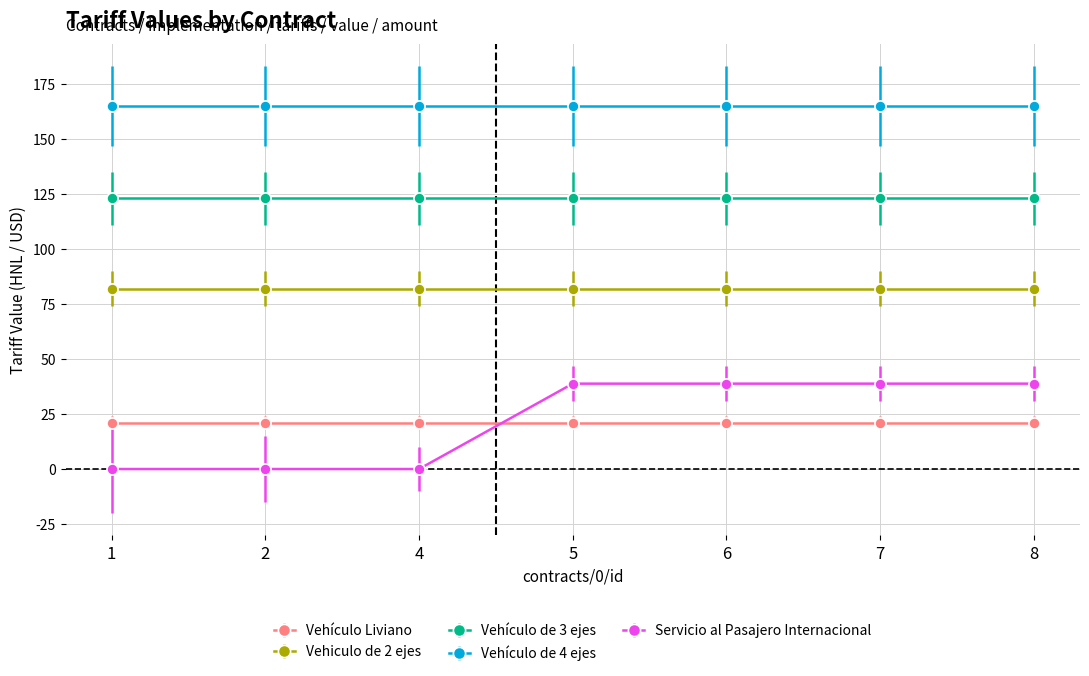

What is the value of the Vehículo Liviano point at the 3rd from the left?

21.0